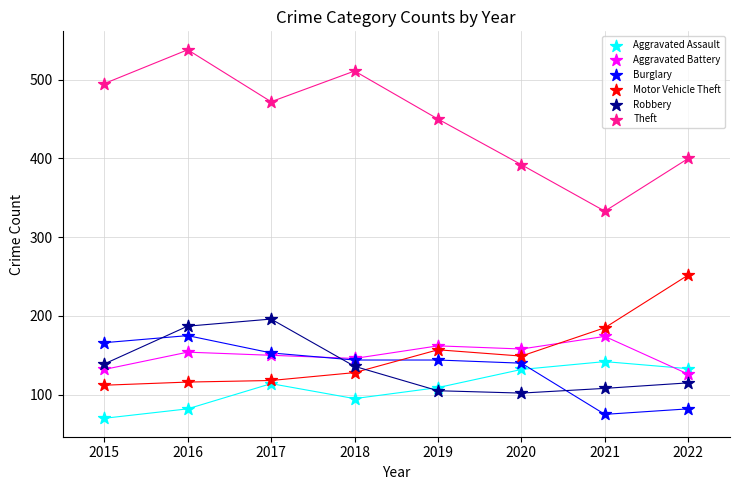

Which series contains the lowest Y value?

Aggravated Assault